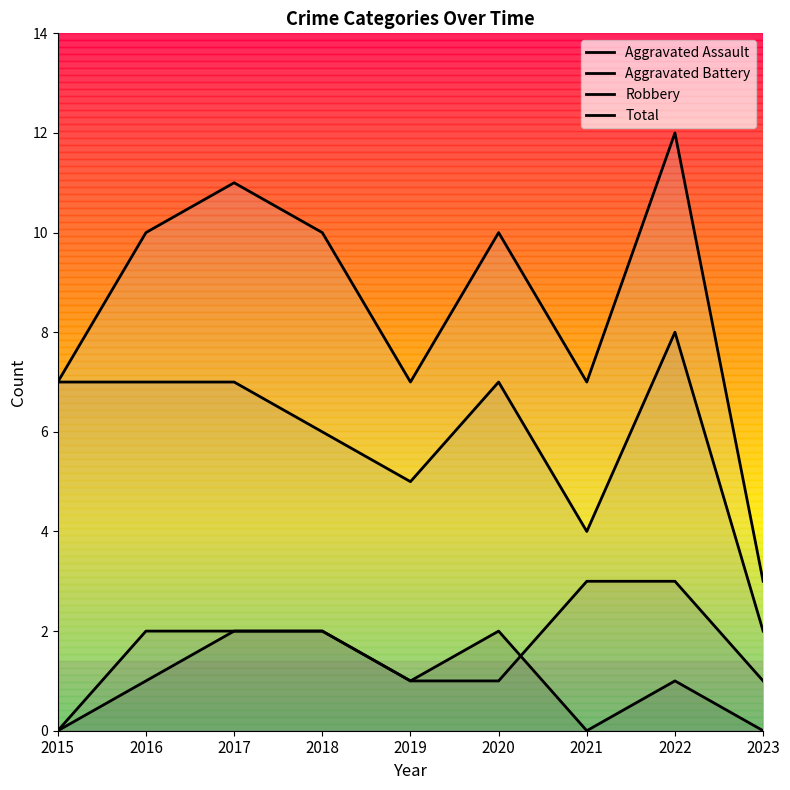

How many lines are shown in the chart?

4